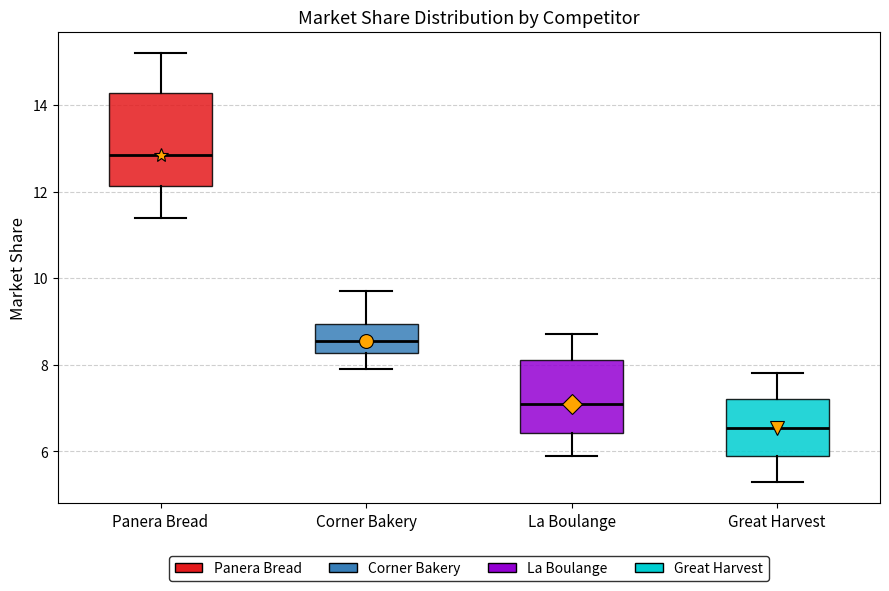

Reading left to right, transcribe this box plot: for each box, give where its median line is, the range the box spans, and where its two whiskers end, as read against the y-axis. The values are not printed on the chart, so give them approximately, as read against the axis.

Panera Bread: median 12.8, box 12.2 to 14.2, whiskers 11.4 to 15.2
Corner Bakery: median 8.6, box 8.2 to 9.0, whiskers 8.0 to 9.8
La Boulange: median 7.2, box 6.4 to 8.2, whiskers 6.0 to 8.8
Great Harvest: median 6.6, box 6.0 to 7.2, whiskers 5.4 to 7.8